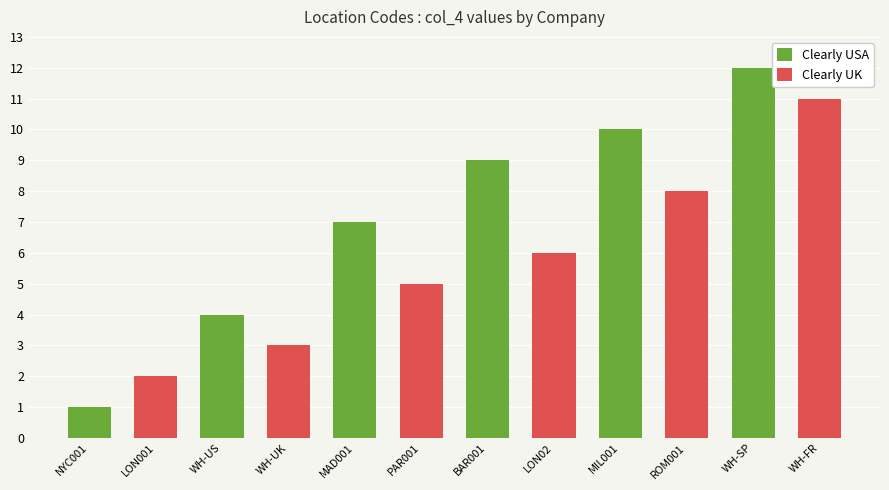

Which has a higher value, MAD001 or WH-US?

MAD001